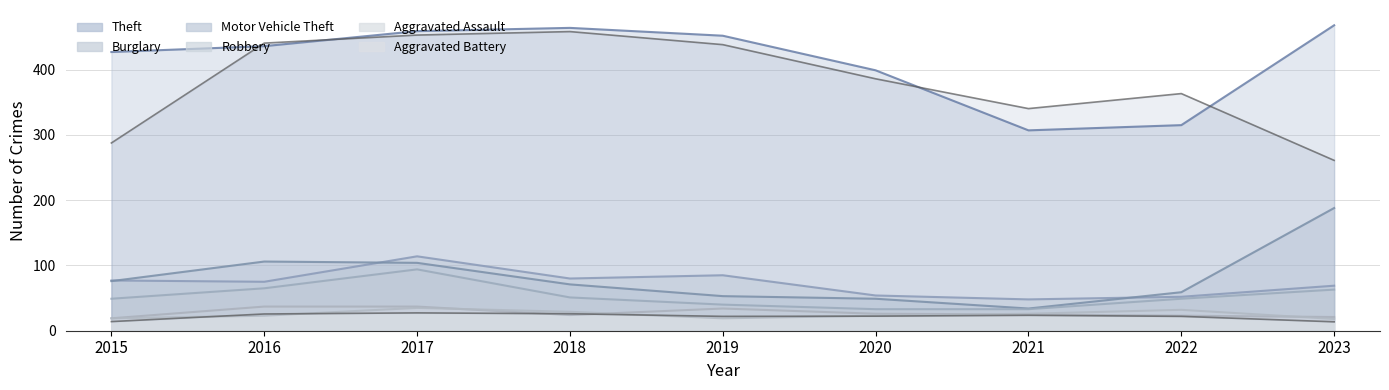

What is the maximum value for Burglary?

114